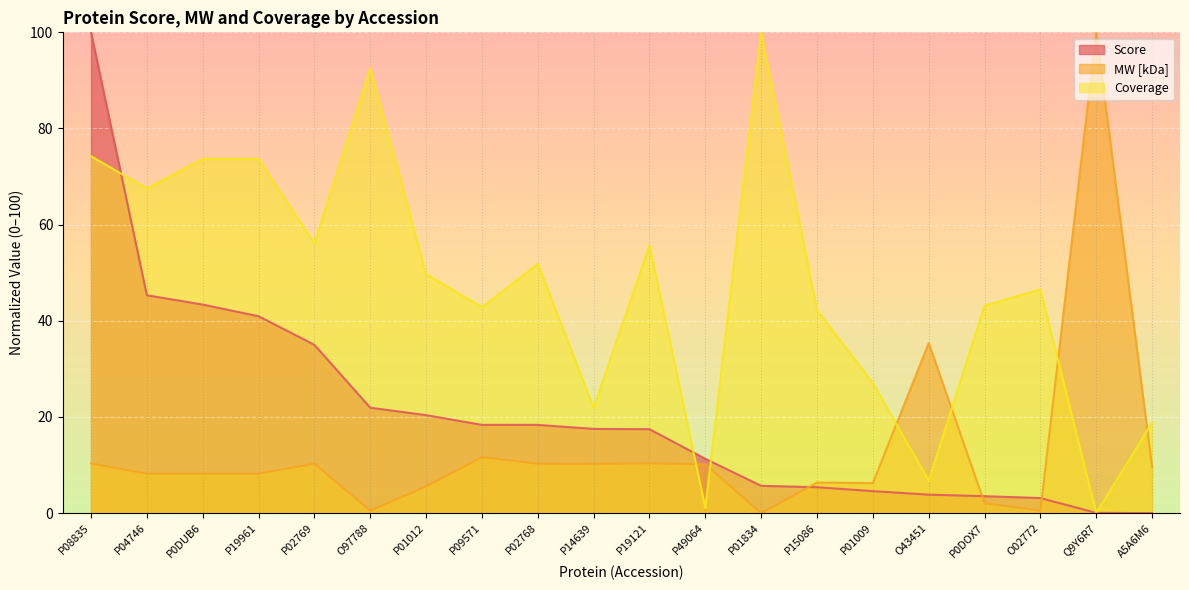

How many values in the Coverage series are below 49?

10